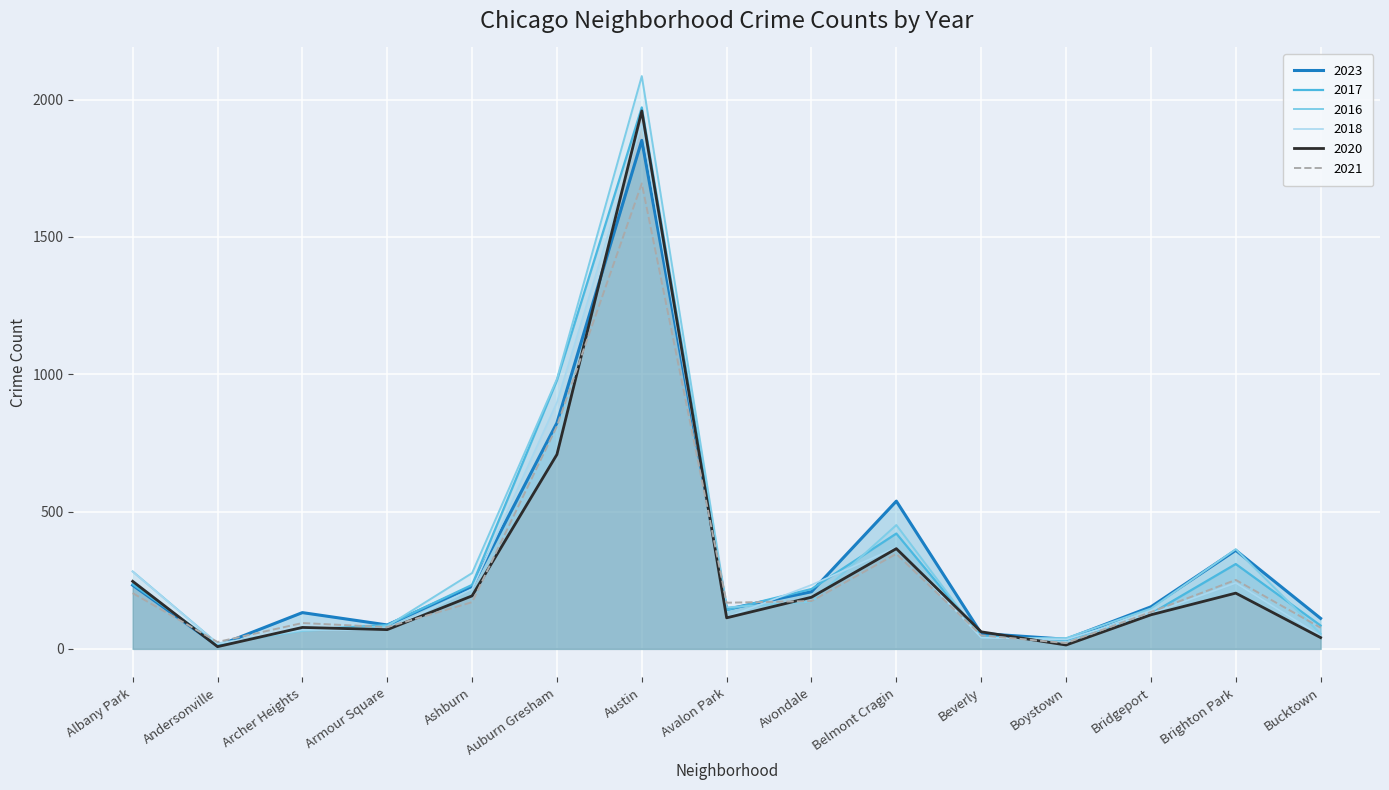

What is the maximum value shown in the chart?

2086